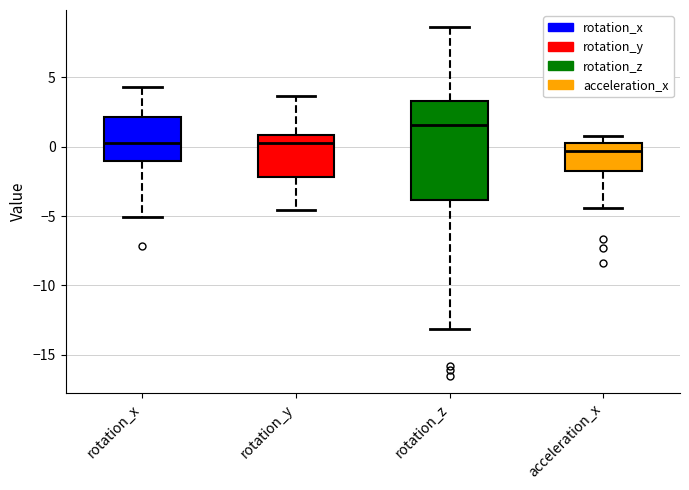

Which box is the tallest, from its lower edge to its upper edge?

rotation_z